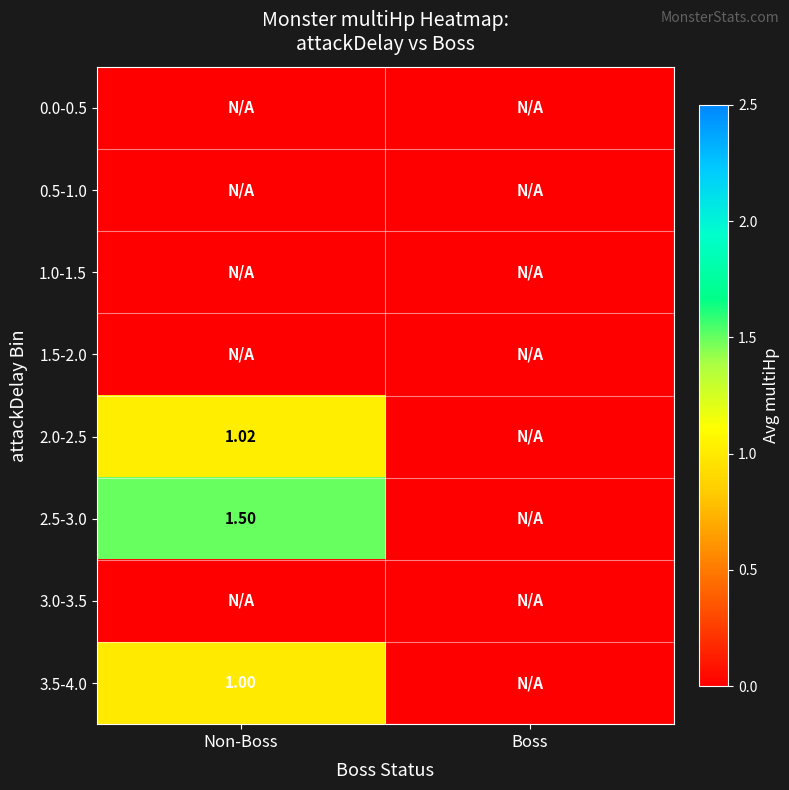

What is the difference between the maximum and minimum values in the 2.5-3.0 series?

1.5